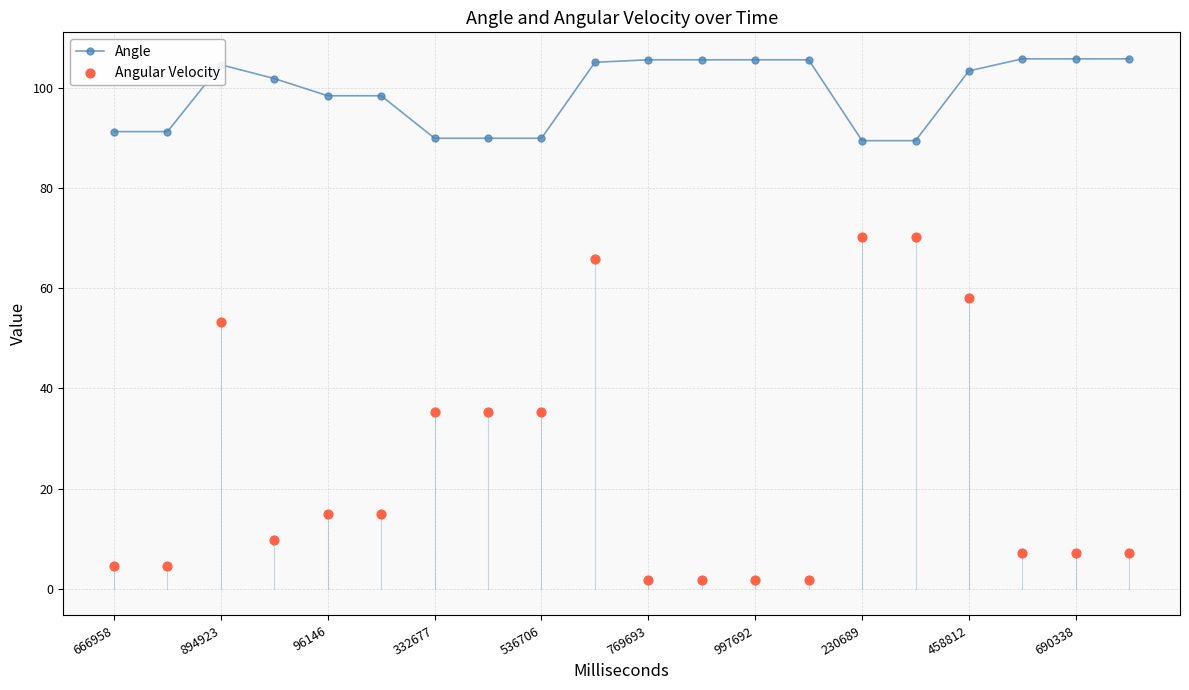

Which series reaches the minimum Y coordinate?

Angular Velocity